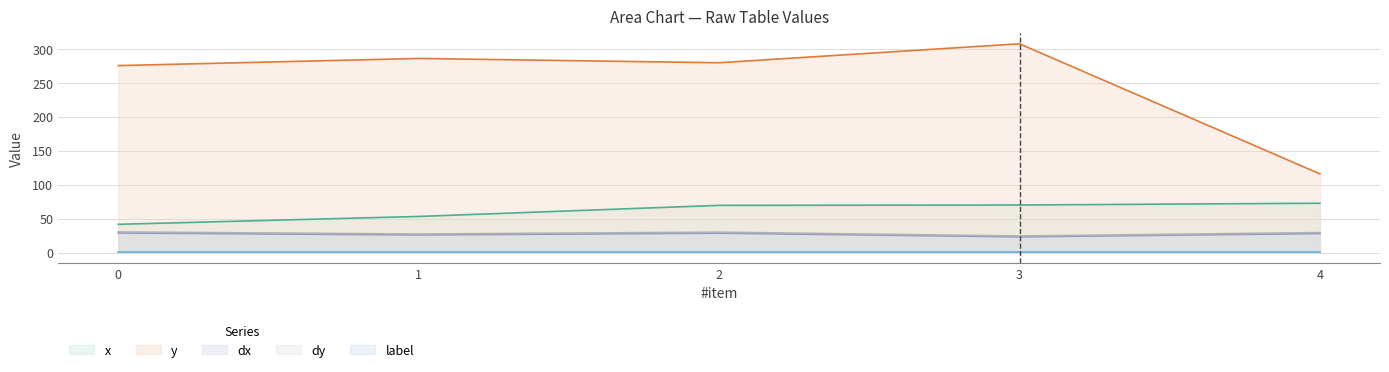

What is the maximum value shown in the chart?

307.4